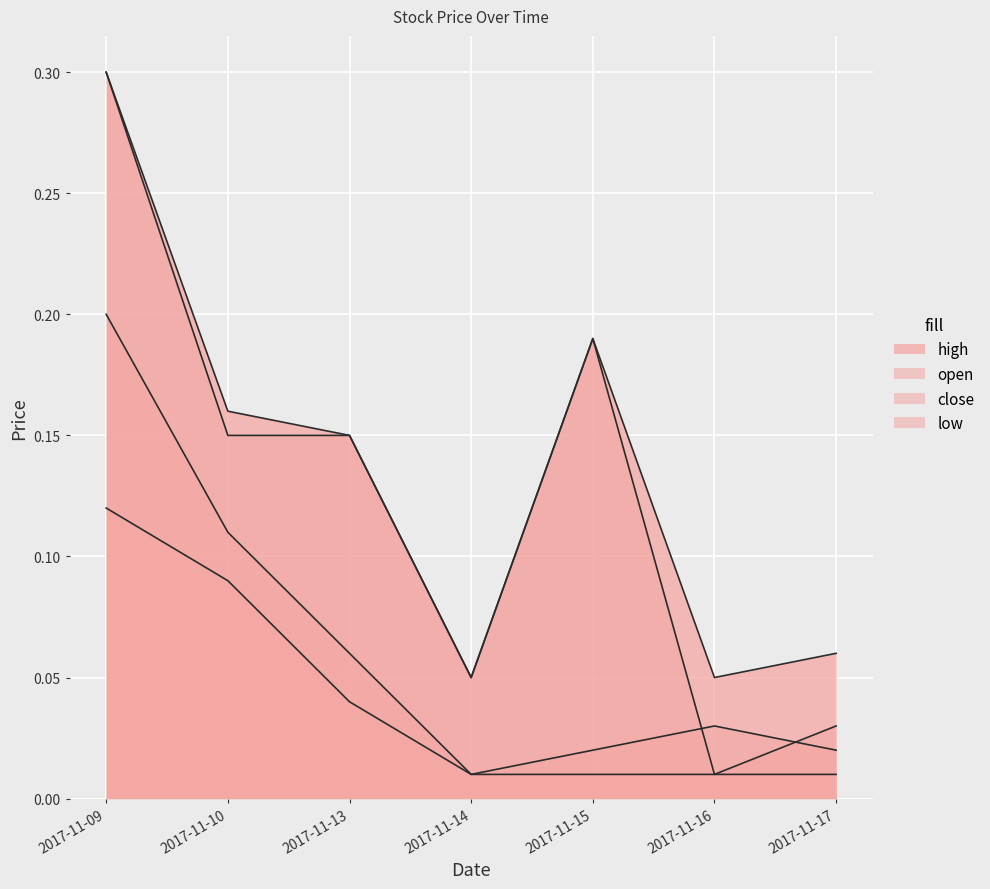

Rank the categories by high value from lowest to highest.

2017-11-14, 2017-11-16, 2017-11-17, 2017-11-13, 2017-11-10, 2017-11-15, 2017-11-09